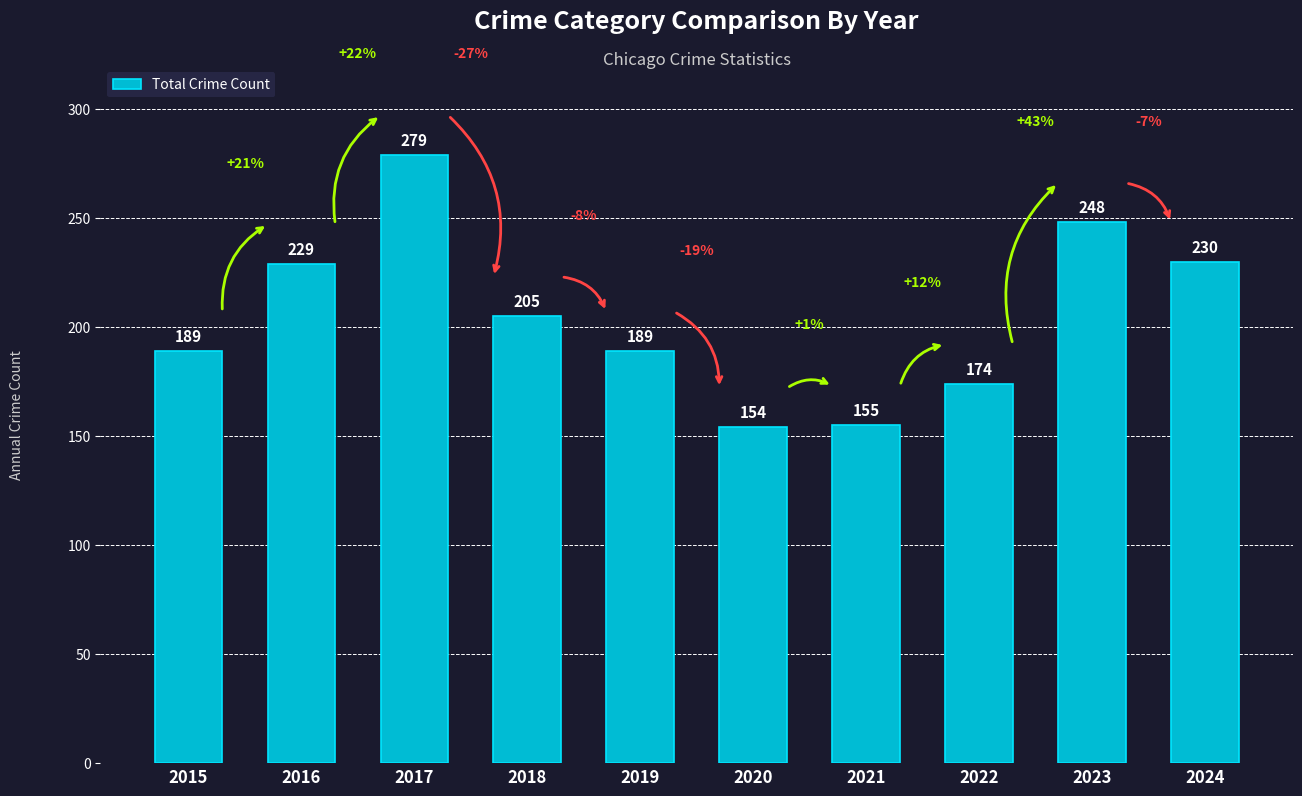

At which label is the value closest to 216?

2018